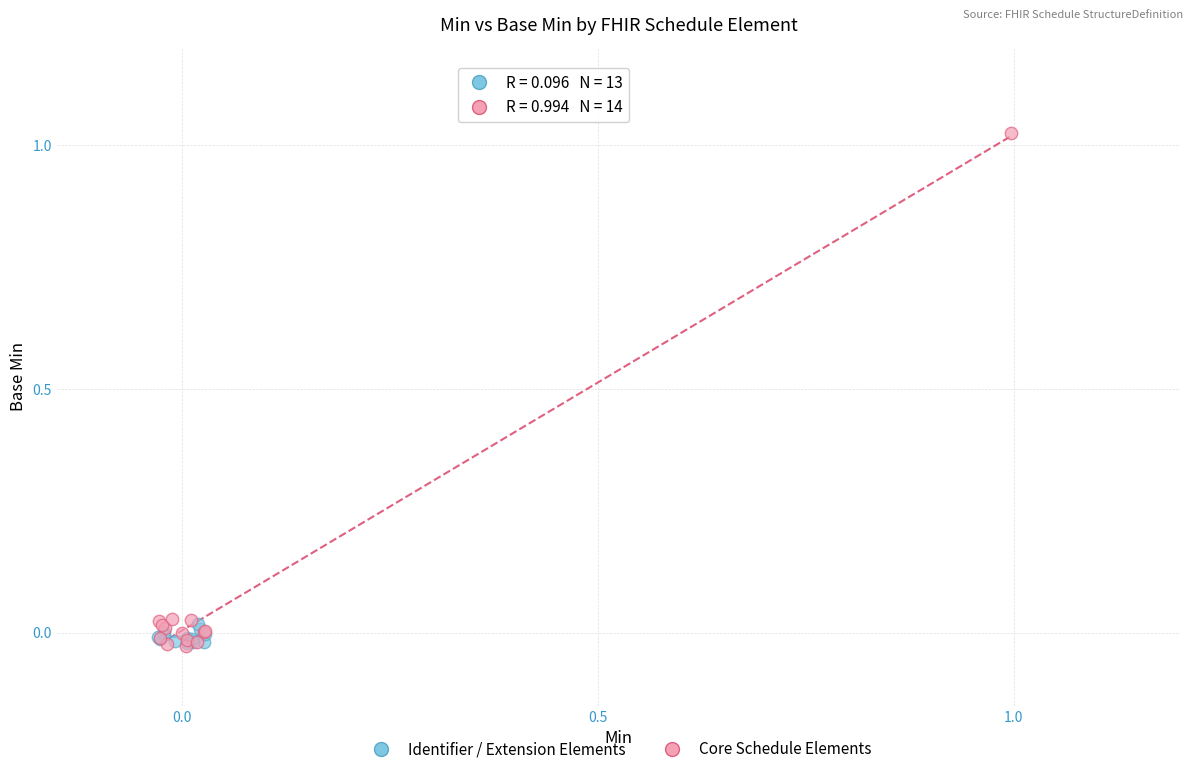

Which series reaches the maximum Y coordinate?

Core Schedule Elements